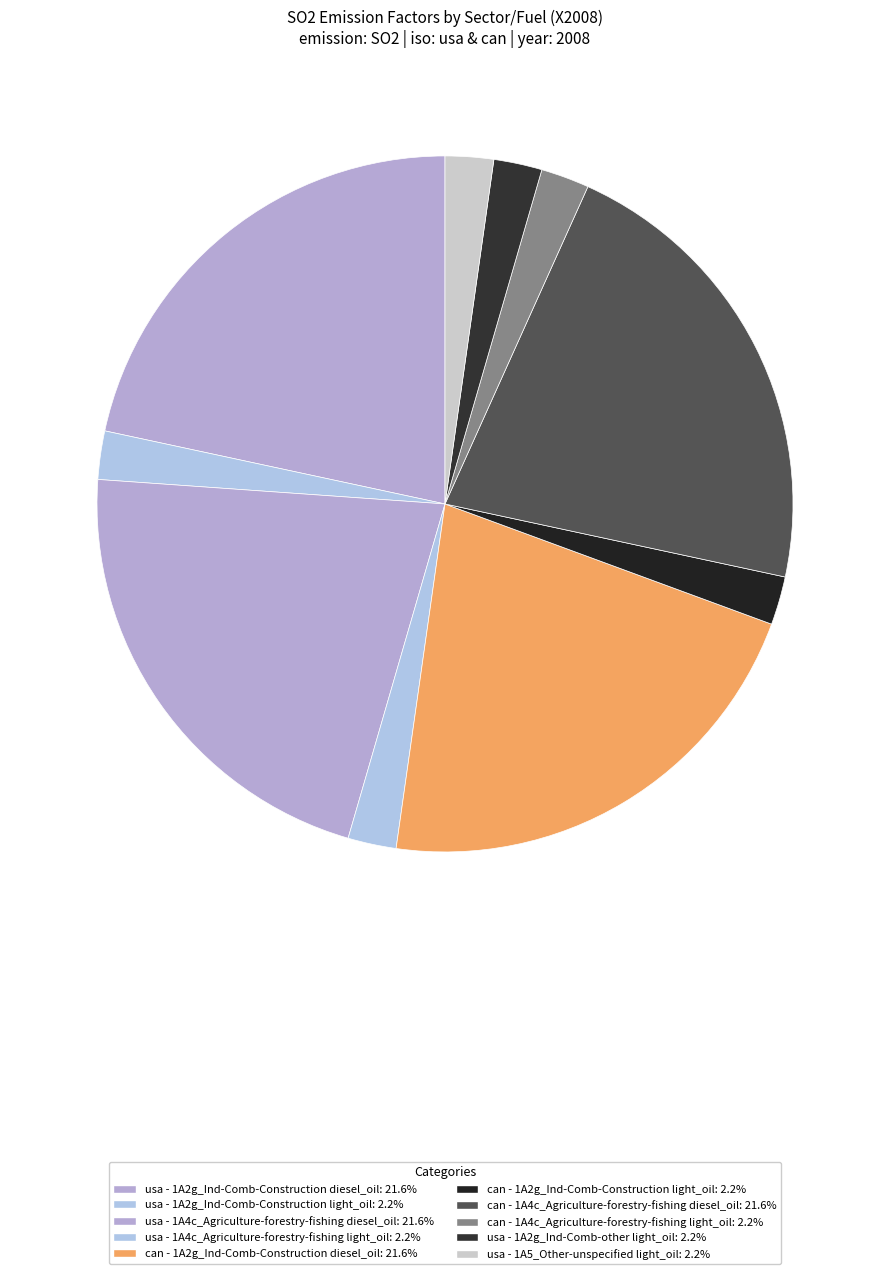

Rank the categories by value from lowest to highest.

usa_Ind_other_light, usa_Other_unspecified_light, usa_Construction_light, usa_Agriculture_light, can_Construction_light, can_Agriculture_light, usa_Construction_diesel, usa_Agriculture_diesel, can_Construction_diesel, can_Agriculture_diesel